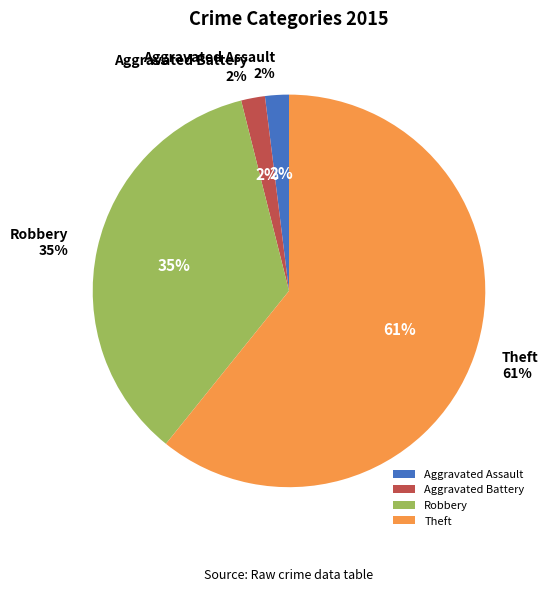

To the nearest percent, what portion does Aggravated Assault represent?

2%